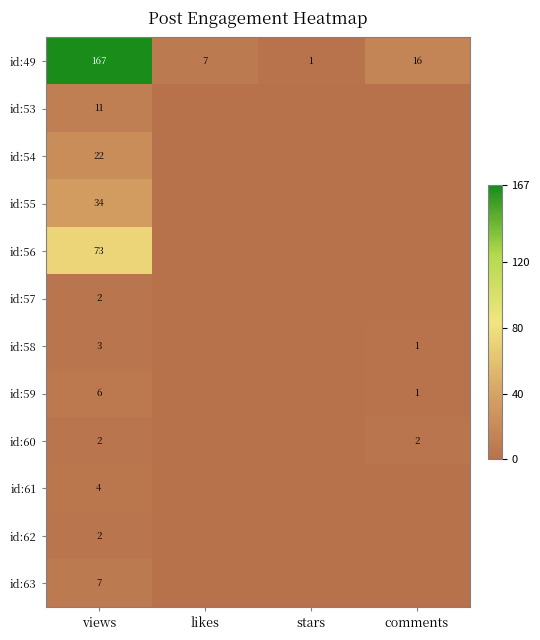

Is it true that id:56 equals 26 at views?

False